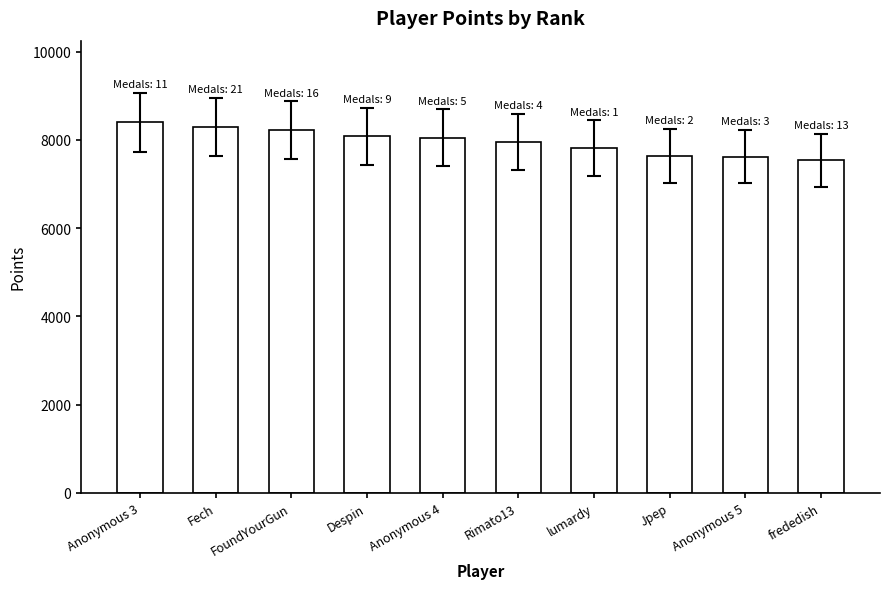

What is the label of the 2nd bar from the right?

Anonymous 5